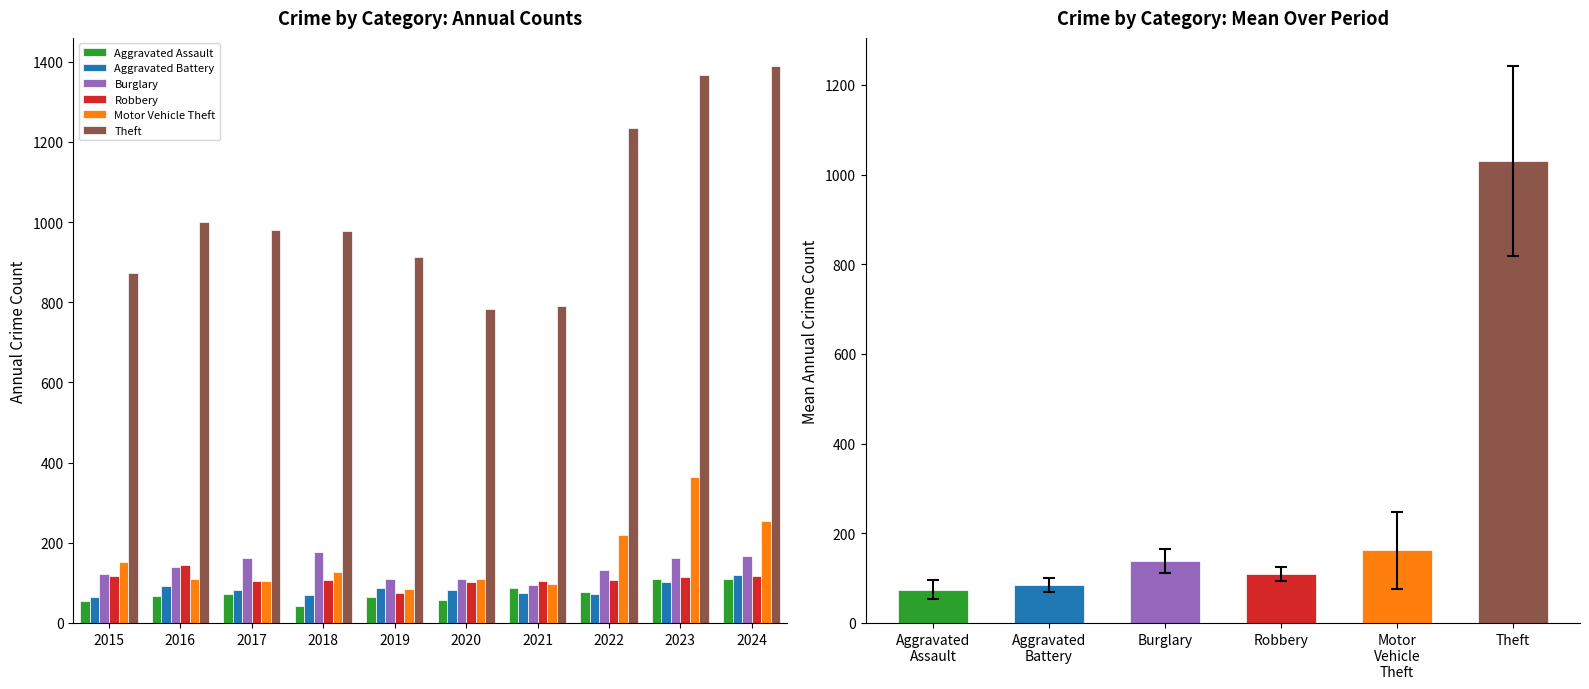

What is the lowest value of the Burglary series?

95